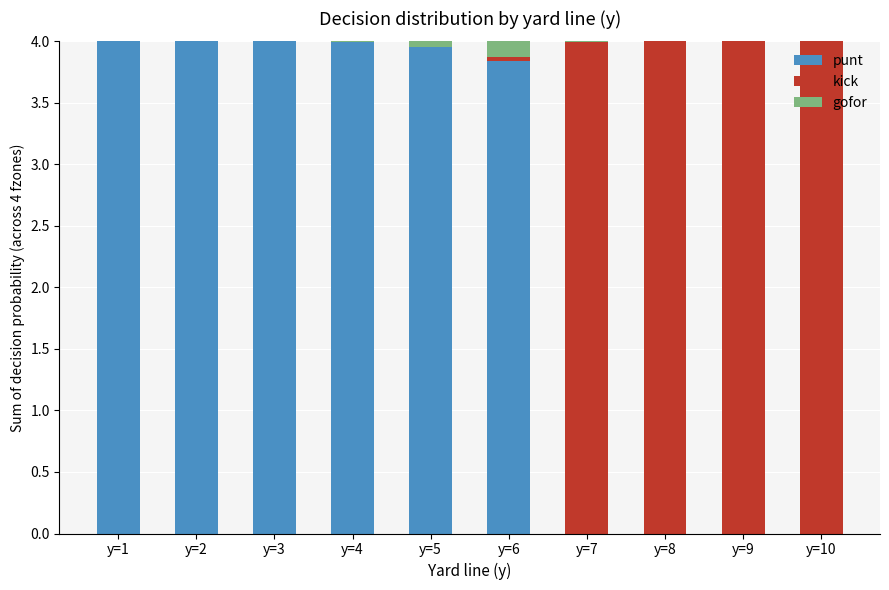

True or false: punt has a value of 6.7 at y=2.

False